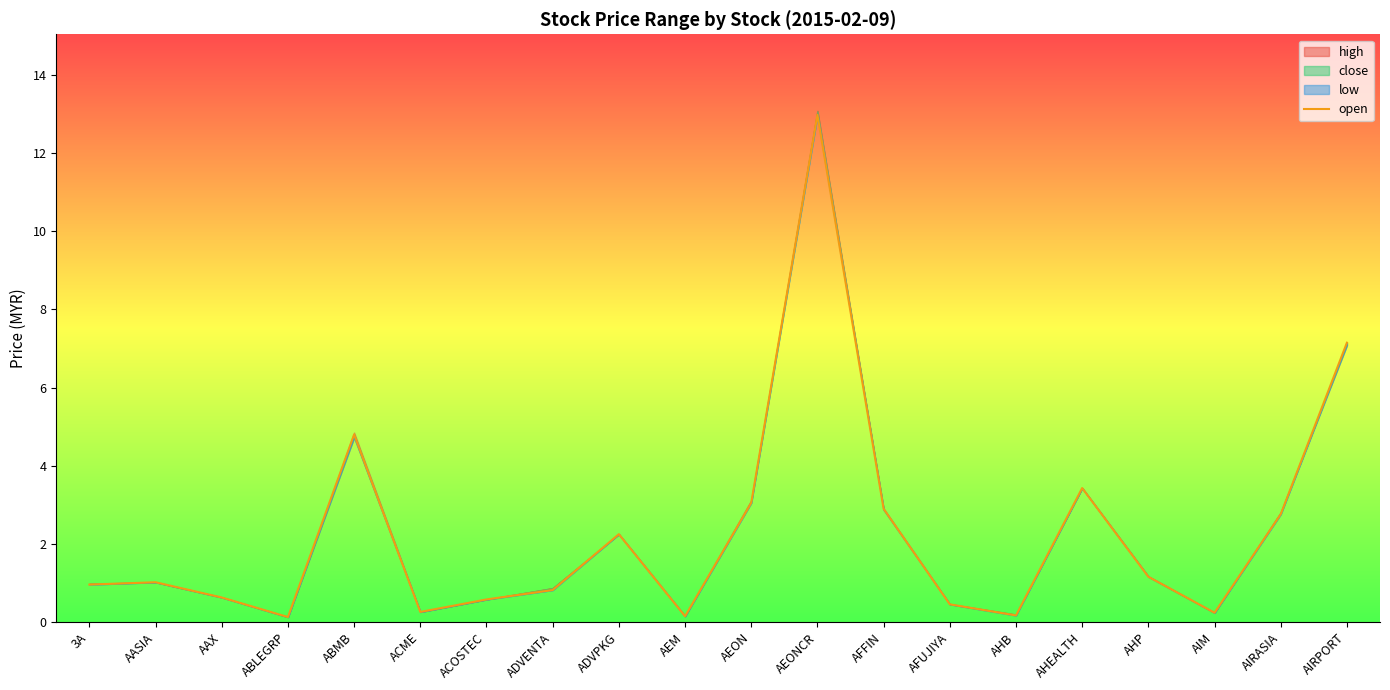

What is the minimum value shown in the chart?

0.1